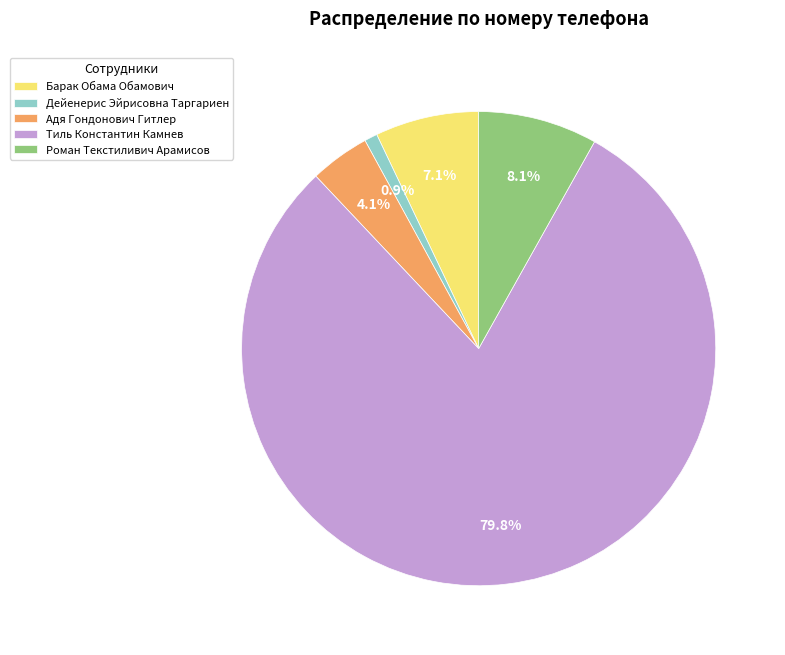

Which category has the smallest portion of the pie?

Дейенерис Эйрисовна Таргариен